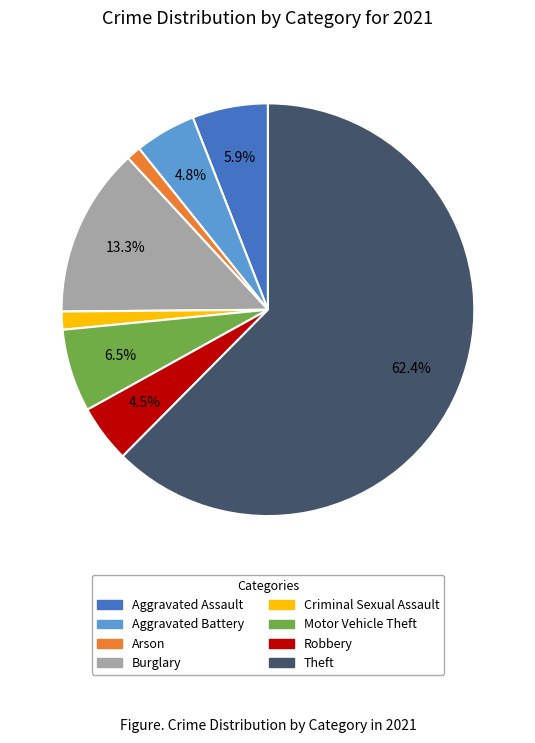

Is there a majority slice in this chart?

Yes